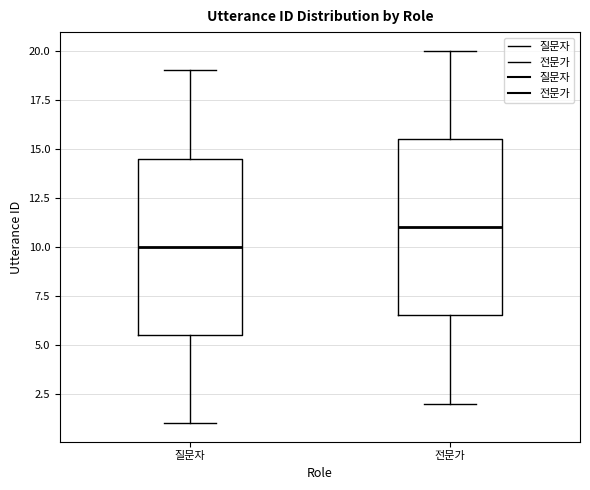

Reading left to right, read every box against the y-axis: the position of its median line, the range the box covers, and the ends of its whiskers. The values are not printed on the chart, so give them approximately, as read against the axis.

질문자: median 10.0, box 5.5 to 14.5, whiskers 1.0 to 19.0
전문가: median 11.0, box 6.5 to 15.5, whiskers 2.0 to 20.0